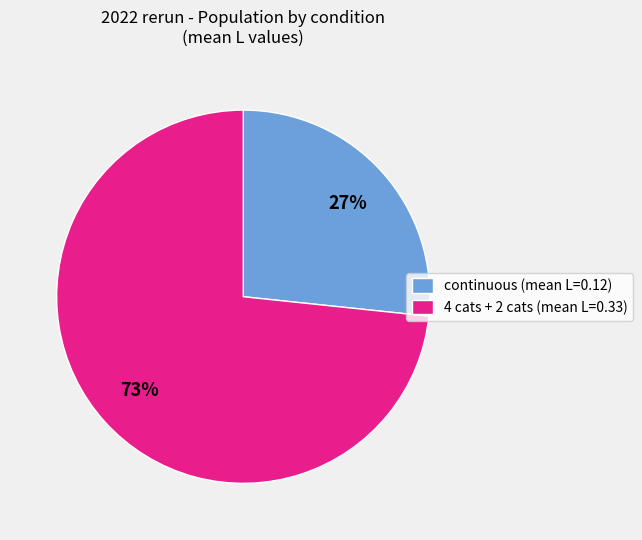

What percentage is the continuous (mean L=0.12) slice, to the nearest percent?

27%